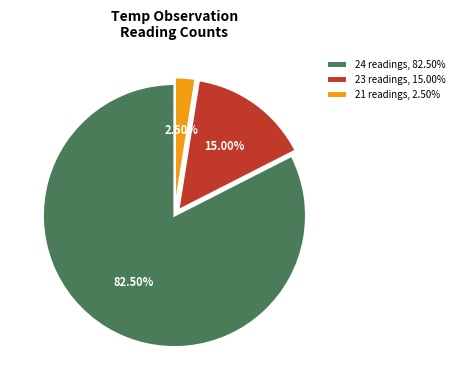

What is the ratio of the value at 24 readings, 82.50% to the value at 21 readings, 2.50%?

33.0